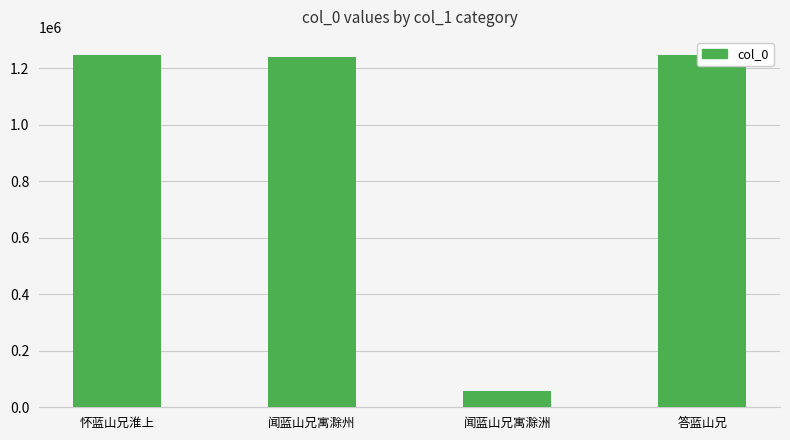

The value at 闻蓝山兄寓滁洲 is 29465. True or false?

False